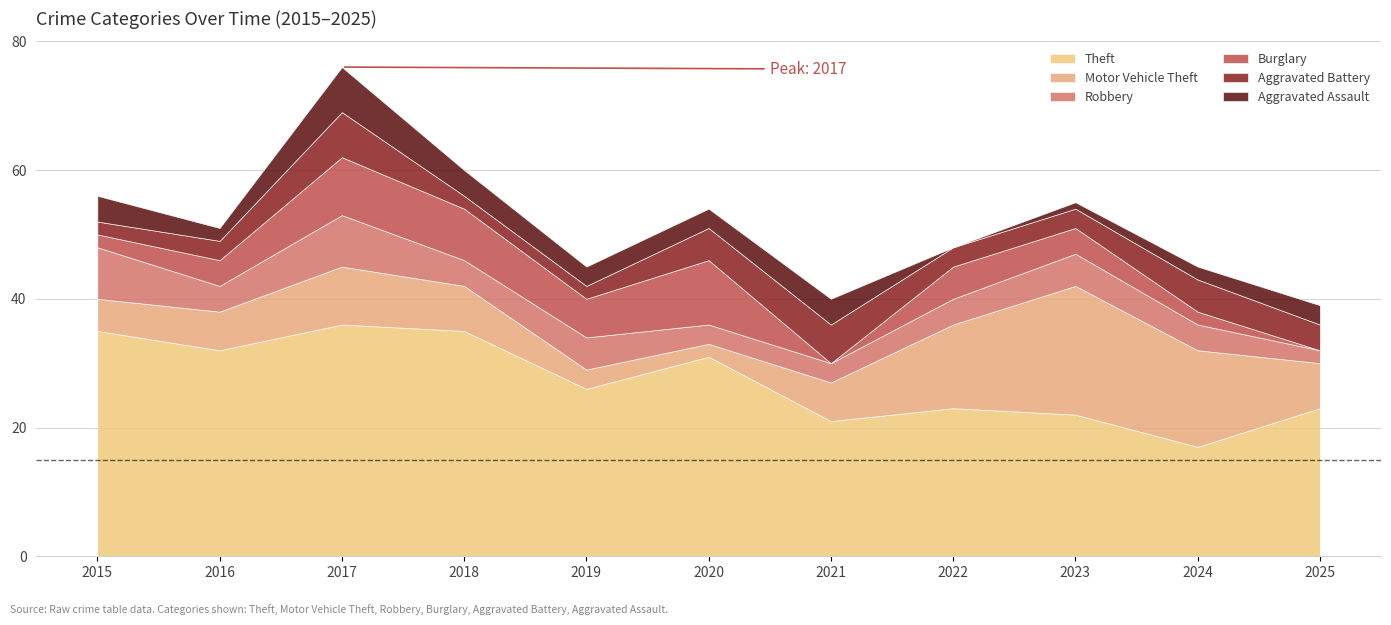

How many values in the Aggravated Assault series are below 3?

4